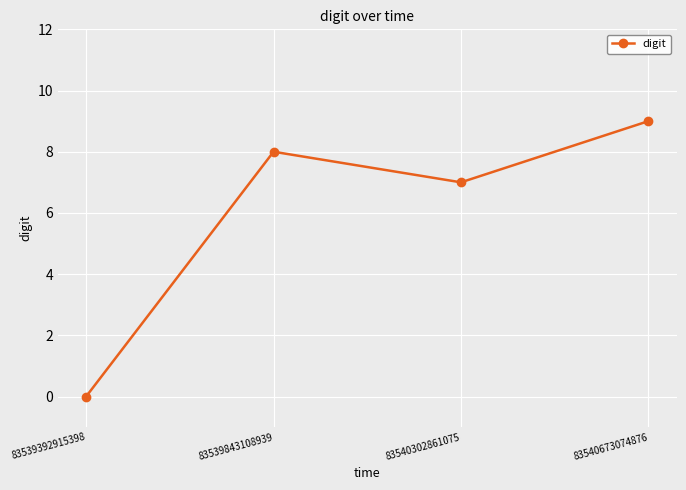

What is the average value?

6